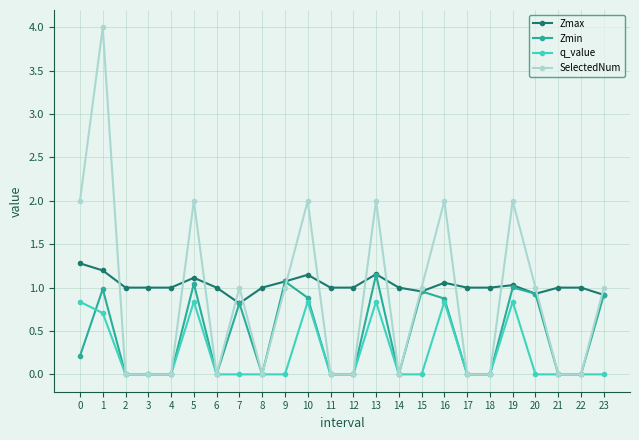

Which series has the widest spread of values?

SelectedNum